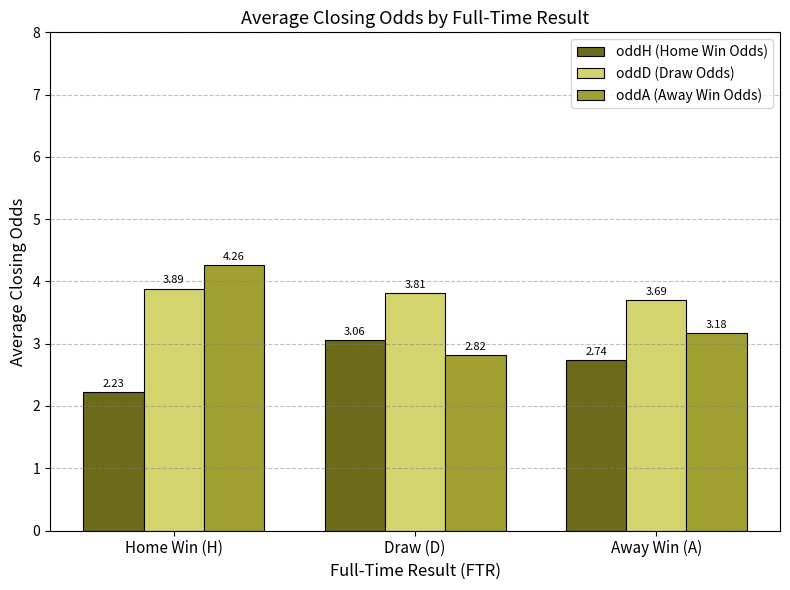

At how many categories does at least one series exceed 2?

3